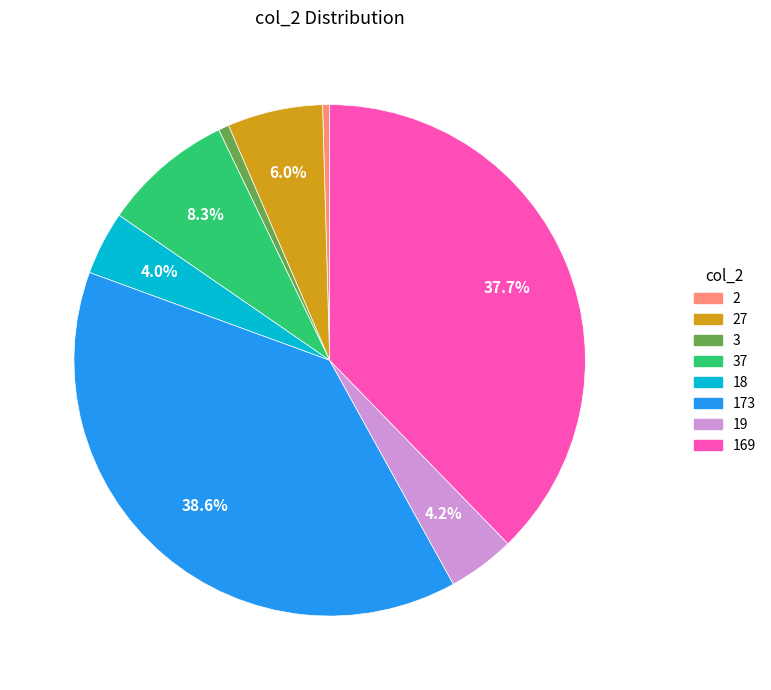

To the nearest percent, what portion does 18 represent?

4%